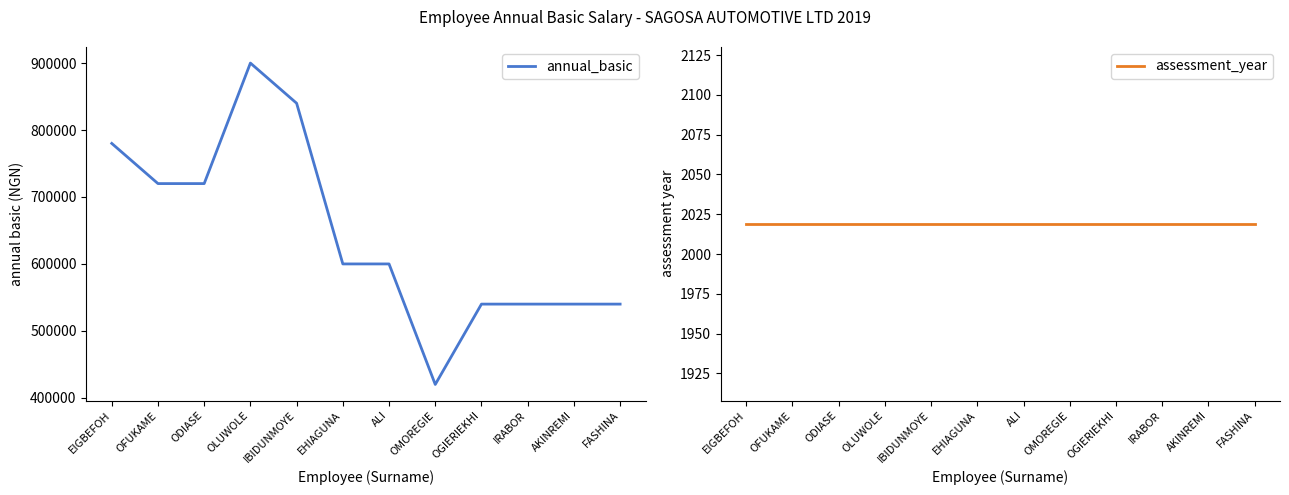

How many distinct data groups are displayed?

2